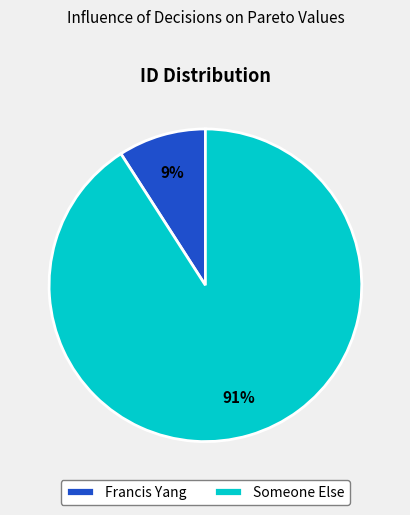

Which slice represents more than half of the pie?

Someone Else